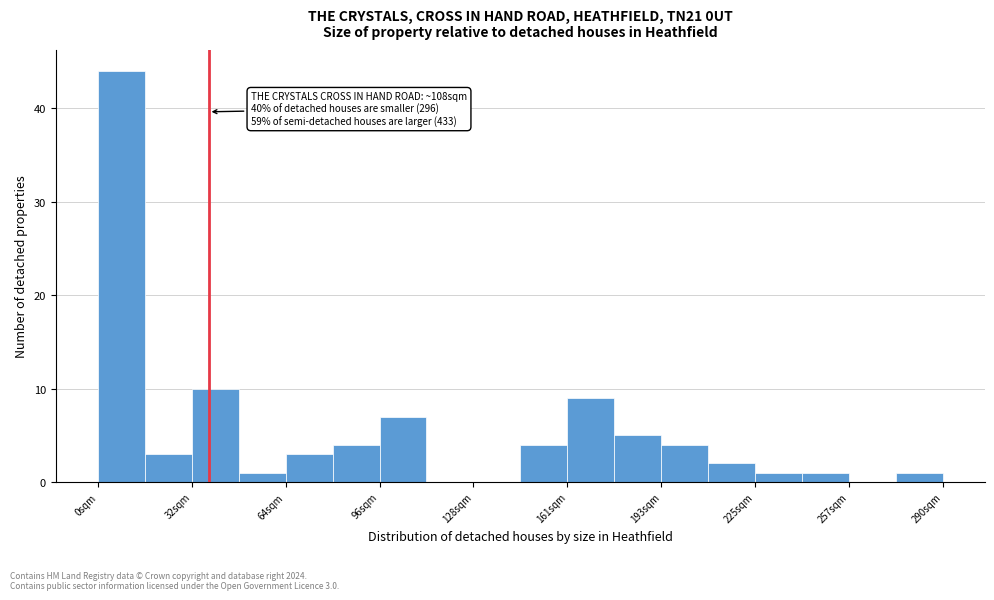

Around what value on the x-axis is the tallest bar? Give the approximate position of its centre, as read against the axis.

10